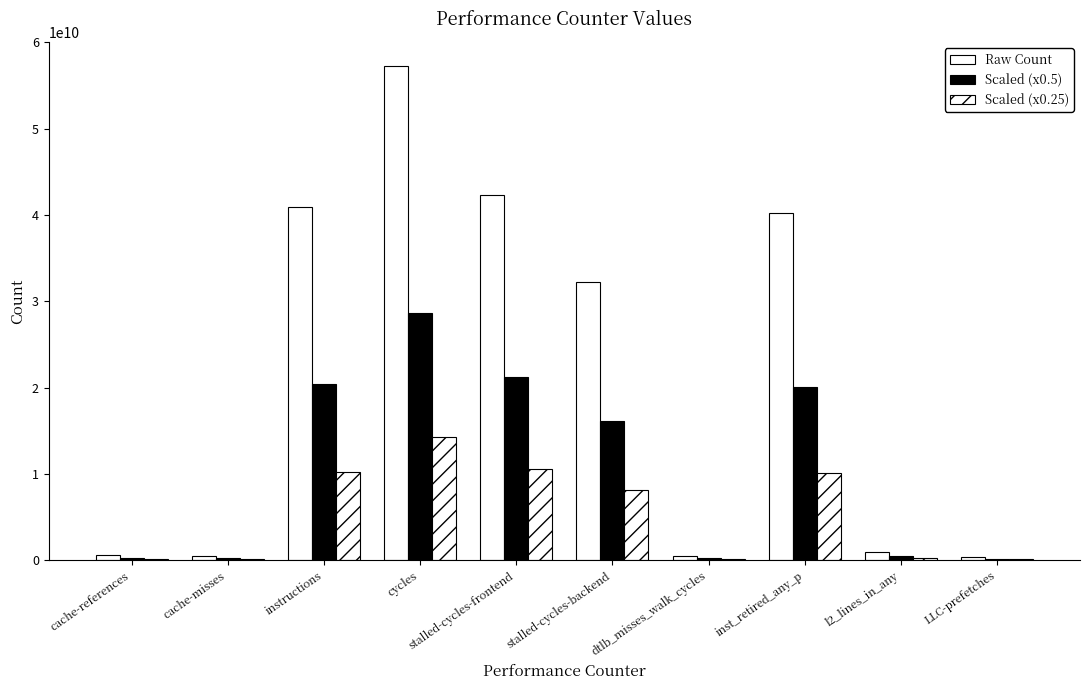

Reading right to left, list all the values displayed in this chart.

Raw Count: LLC-prefetches=334387052.0	l2_lines_in_any=931666616.0	inst_retired_any_p=40225610563.0	dtlb_misses_walk_cycles=478657214.0	stalled-cycles-backend=32276653393.0	stalled-cycles-frontend=42365062182.0	cycles=57210019392.0	instructions=40912280316.0	cache-misses=450608041.0	cache-references=569989512.0
Scaled (x0.5): LLC-prefetches=167193526.0	l2_lines_in_any=465833308.0	inst_retired_any_p=20112805281.5	dtlb_misses_walk_cycles=239328607.0	stalled-cycles-backend=16138326696.5	stalled-cycles-frontend=21182531091.0	cycles=28605009696.0	instructions=20456140158.0	cache-misses=225304020.5	cache-references=284994756.0
Scaled (x0.25): LLC-prefetches=83596763.0	l2_lines_in_any=232916654.0	inst_retired_any_p=10056402640.8	dtlb_misses_walk_cycles=119664303.5	stalled-cycles-backend=8069163348.2	stalled-cycles-frontend=10591265545.5	cycles=14302504848.0	instructions=10228070079.0	cache-misses=112652010.2	cache-references=142497378.0